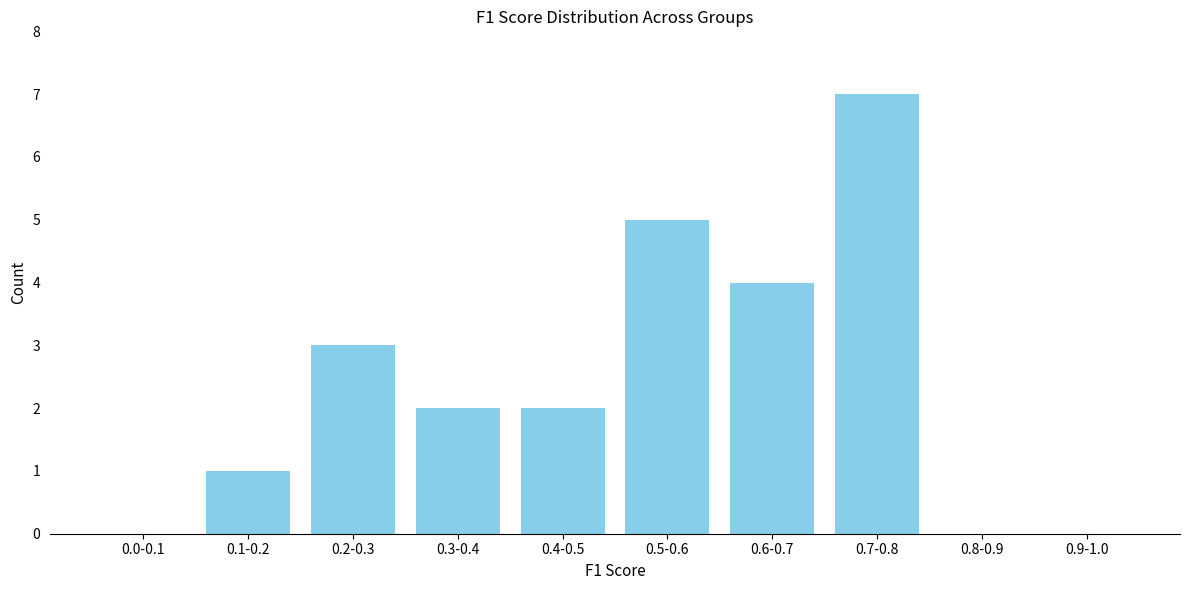

Reading left to right, list all the values displayed in this chart.

0.0-0.1=0	0.1-0.2=1	0.2-0.3=3	0.3-0.4=2	0.4-0.5=2	0.5-0.6=5	0.6-0.7=4	0.7-0.8=7	0.8-0.9=0	0.9-1.0=0